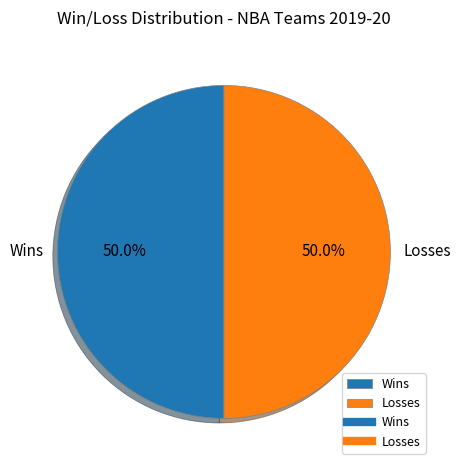

What percentage is NOT represented by Losses?

50.0%